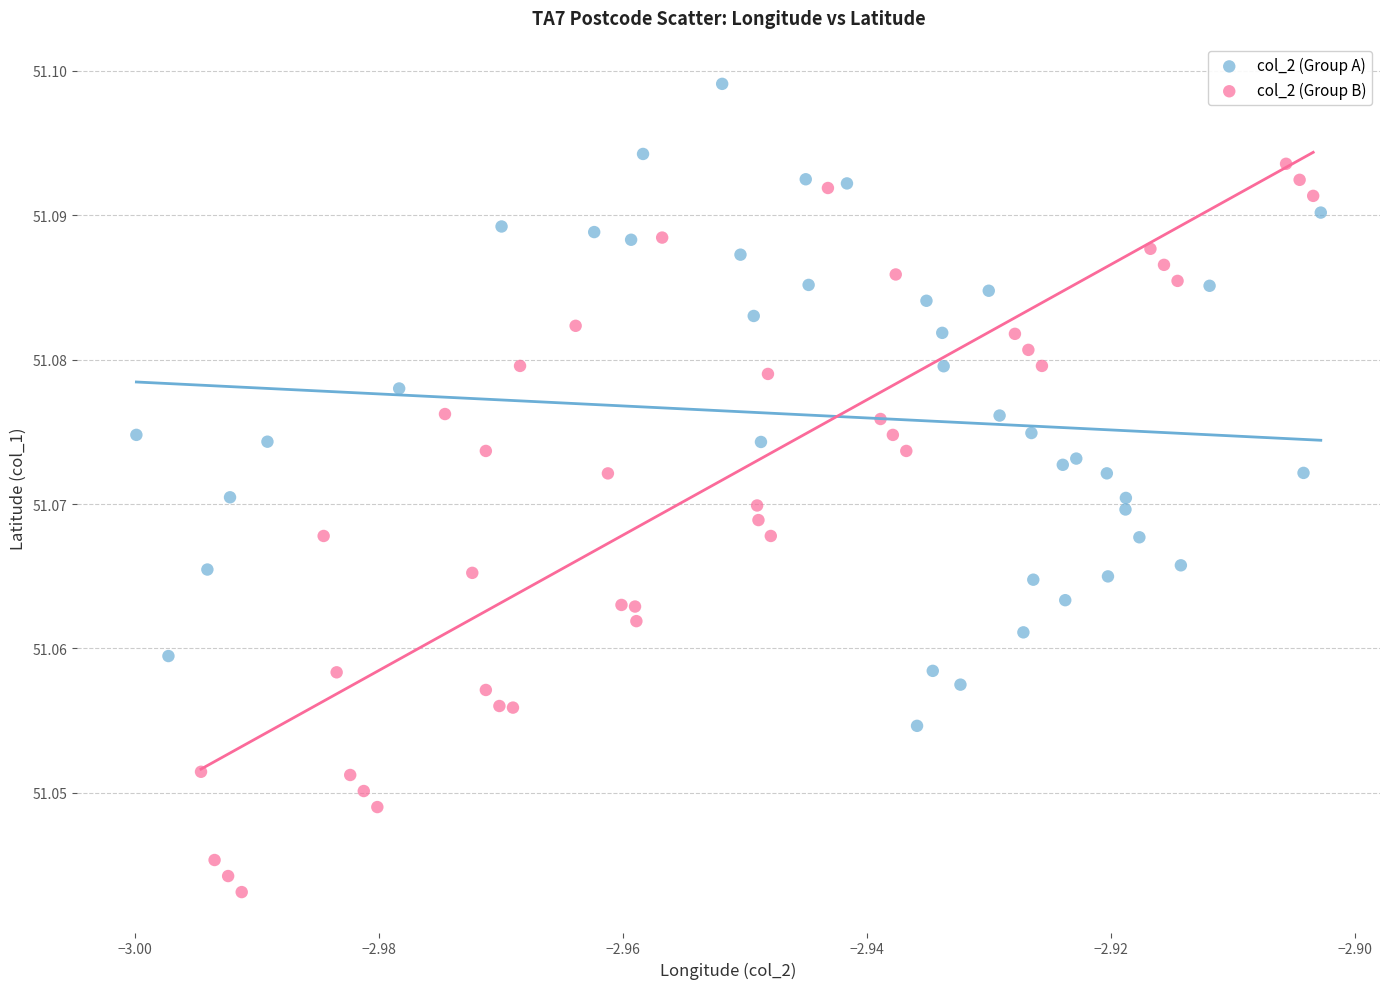

Which series reaches the minimum Y coordinate?

col_2 (Group B)